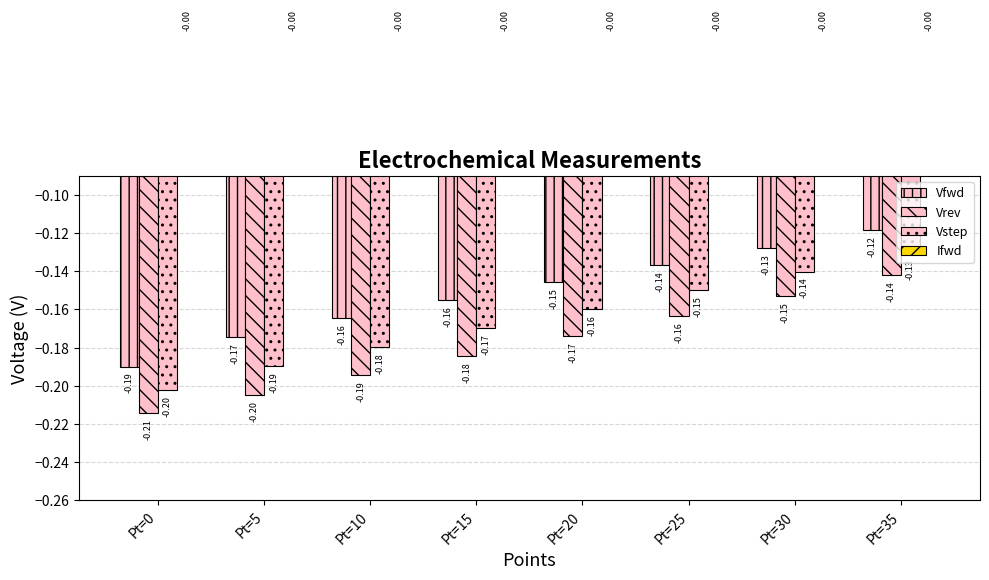

Which series changed the most between Pt=25 and Pt=35?

Vrev